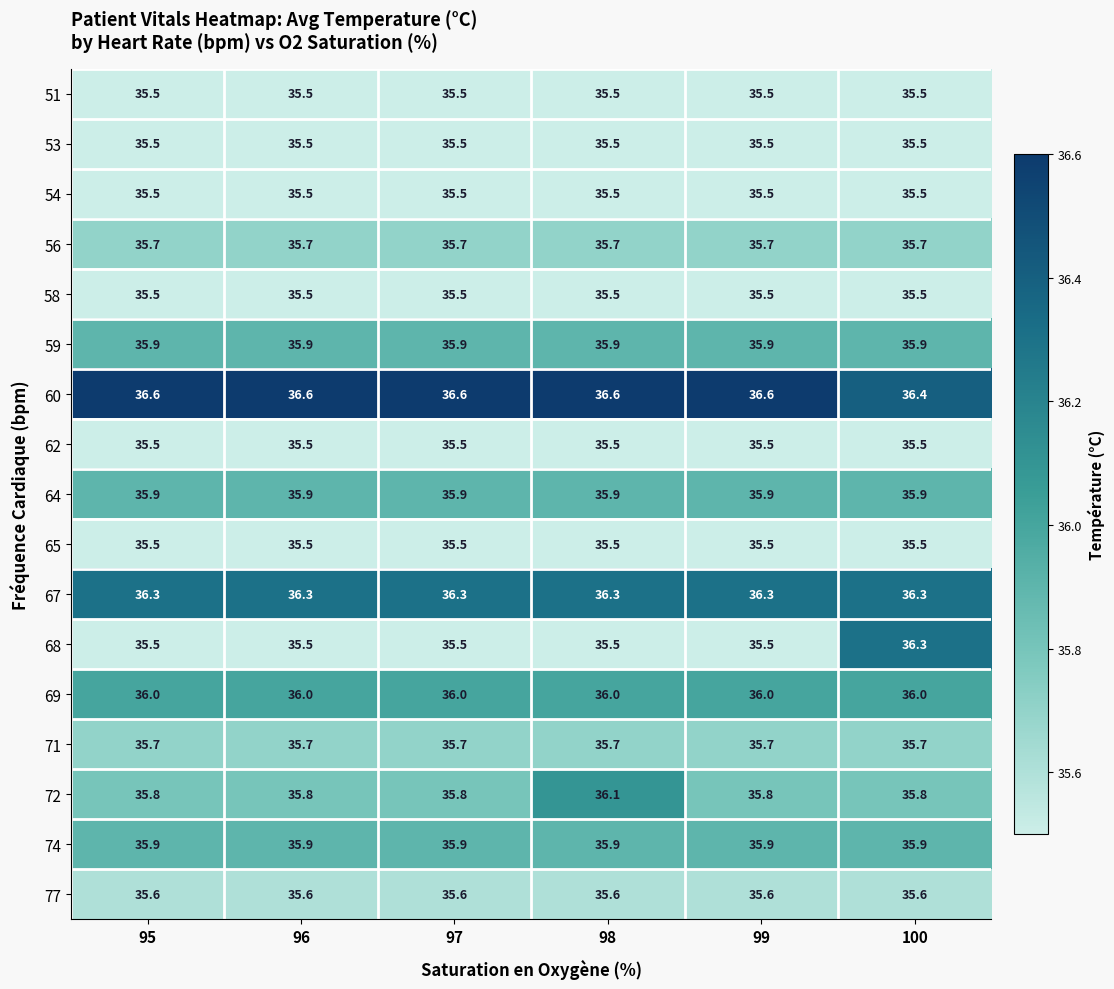

The 74 series shows 35.9 at 95. True or false?

True